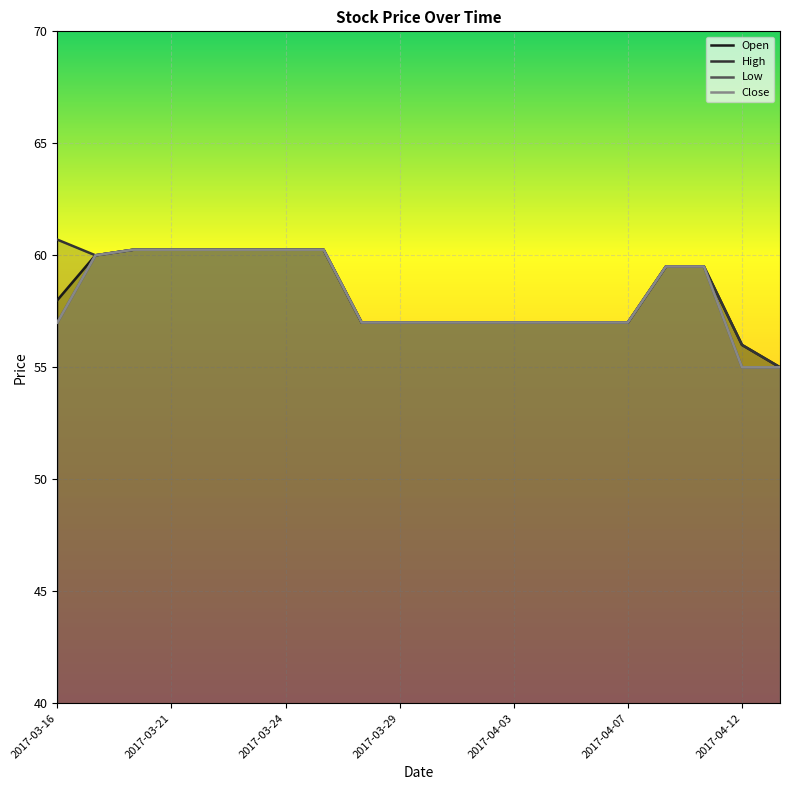

Rank the series by their maximum value, from lowest to highest.

Open, Low, Close, High